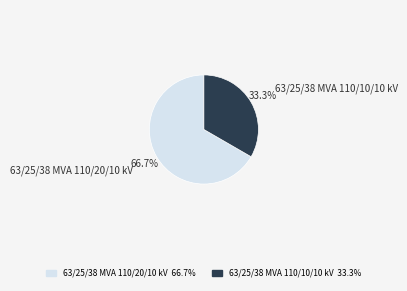

The 63/25/38 MVA 110/20/10 kV slice represents 67% of the pie. True or false?

True